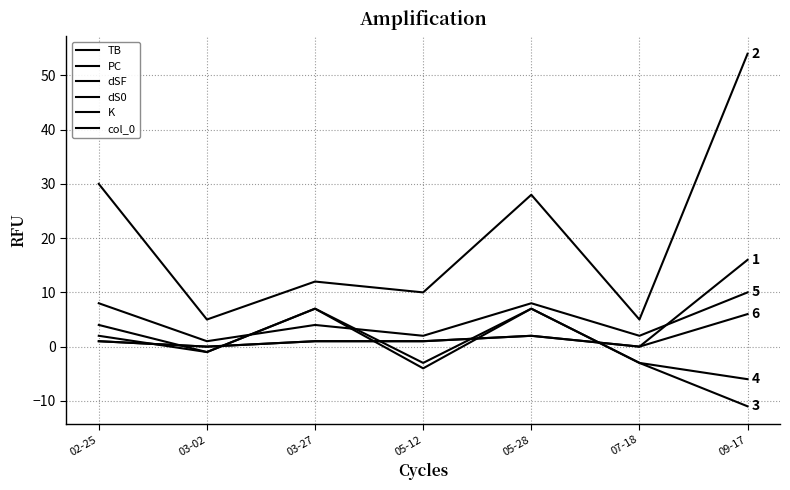

Does the chart have visible grid lines?

Yes